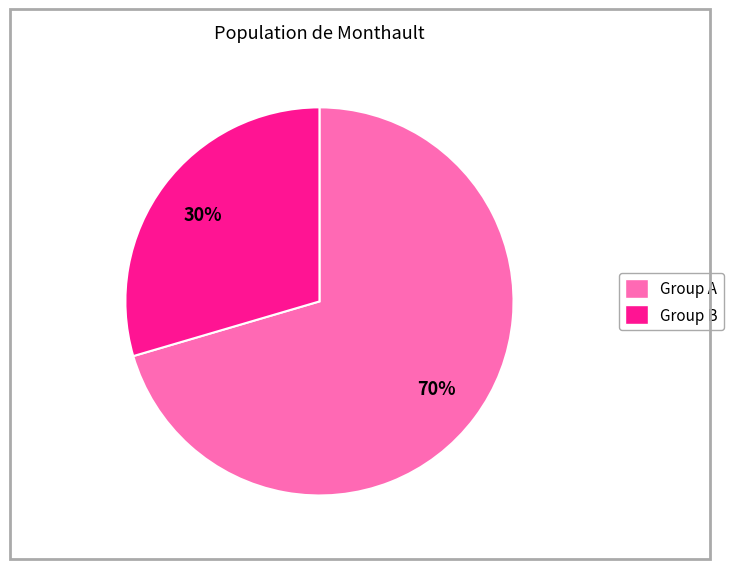

To the nearest percent, what is the average slice percentage?

50%